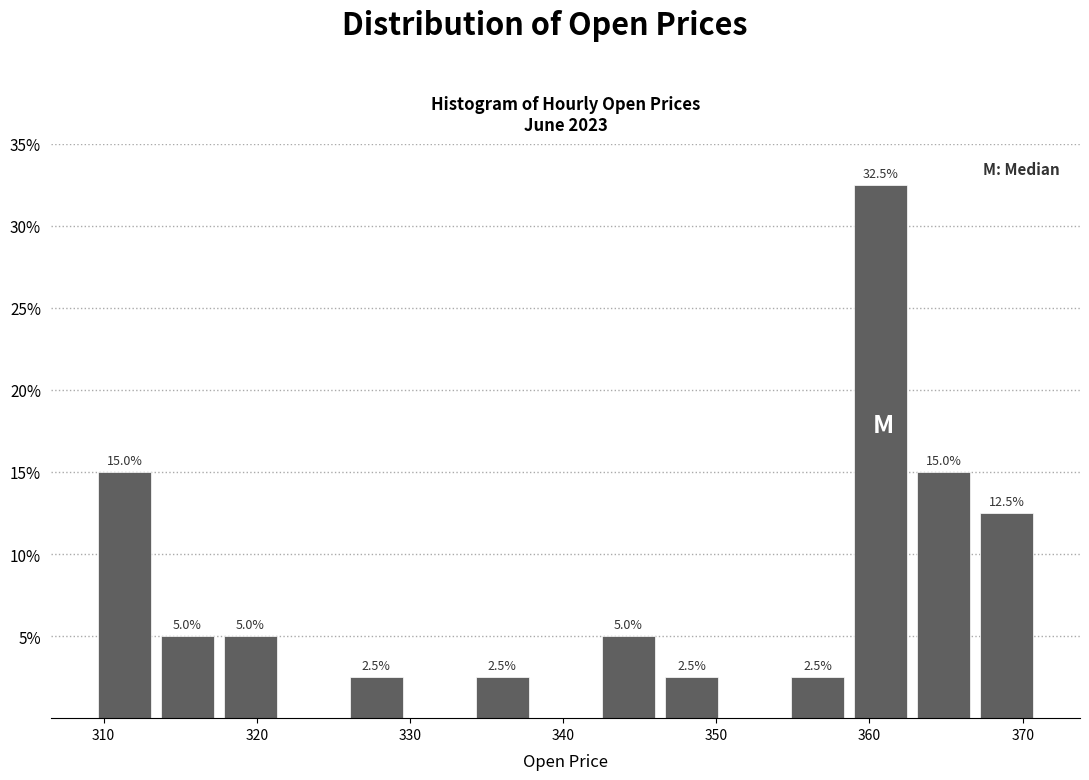

Which range on the x-axis has the tallest bar?

359 to 363